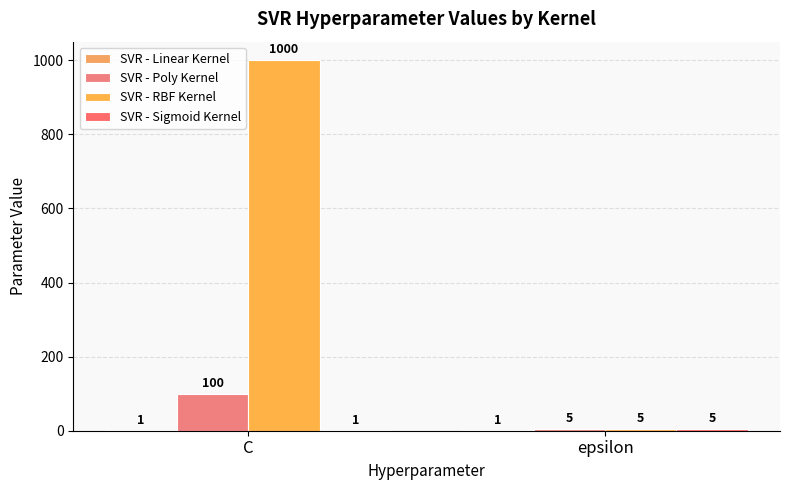

Which category has the highest value in the SVR - Sigmoid Kernel series?

epsilon